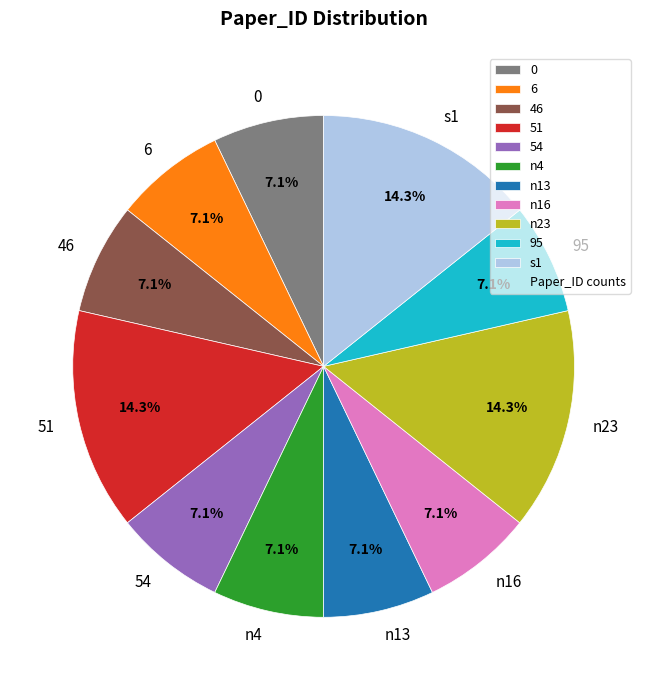

Count the number of slices in the pie.

11